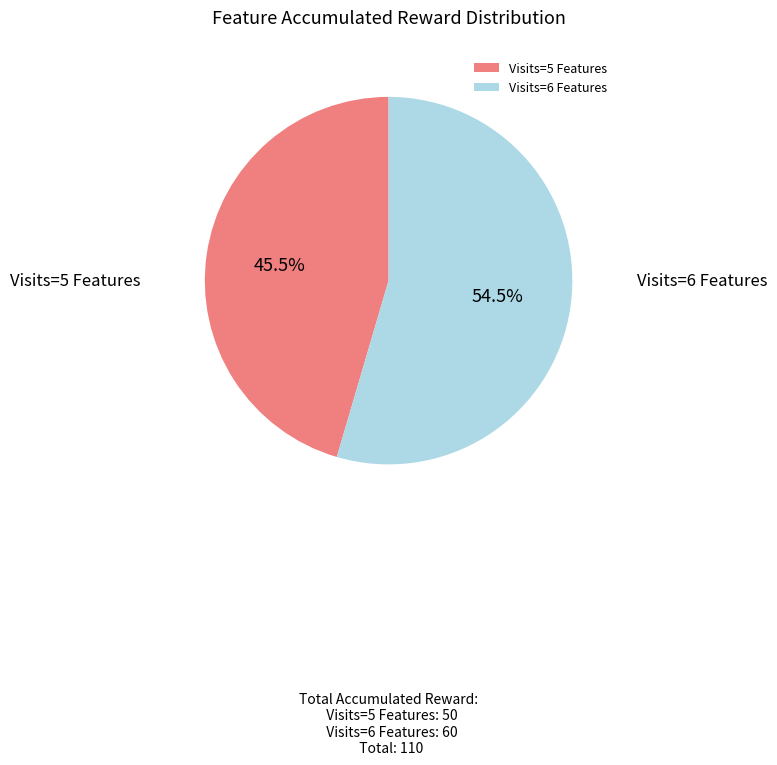

Between Visits=5 Features and Visits=6 Features, which is larger?

Visits=6 Features